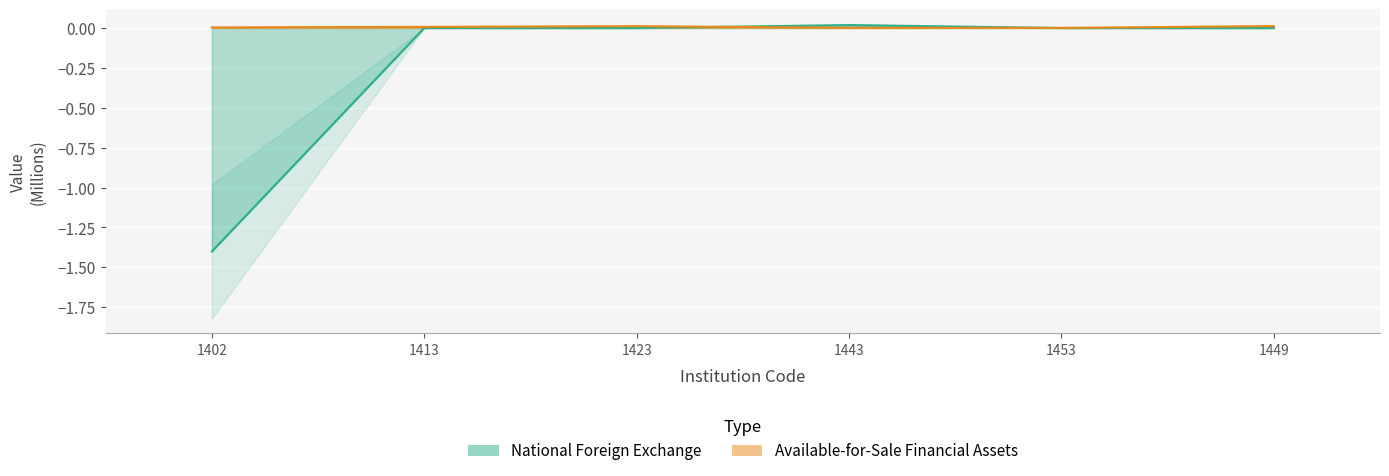

True or false: Available-for-Sale Financial Assets has more than 2 interior local peaks.

False